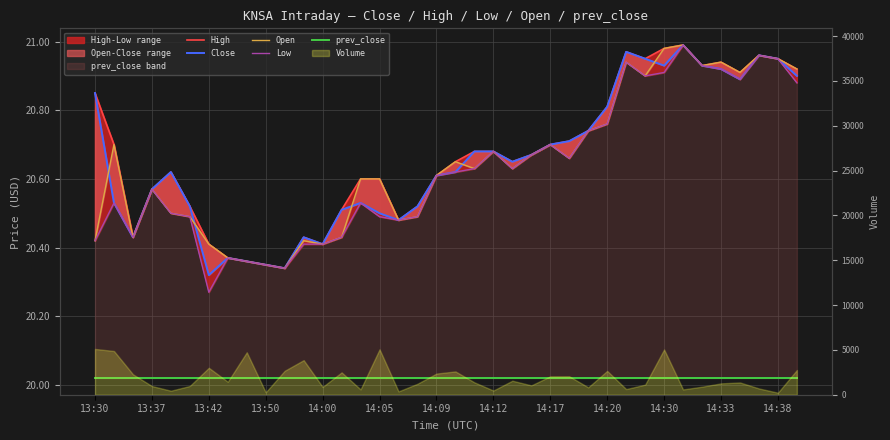

Which category has the highest value in the High series?

31